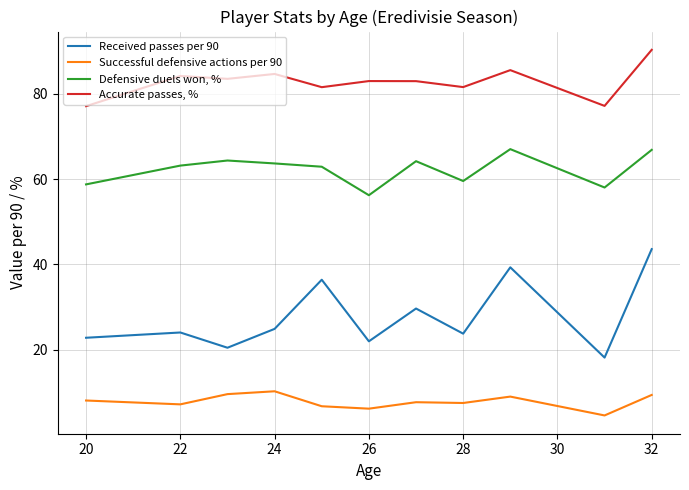

True or false: Successful defensive actions per 90 and Accurate passes, % cross at least once.

False